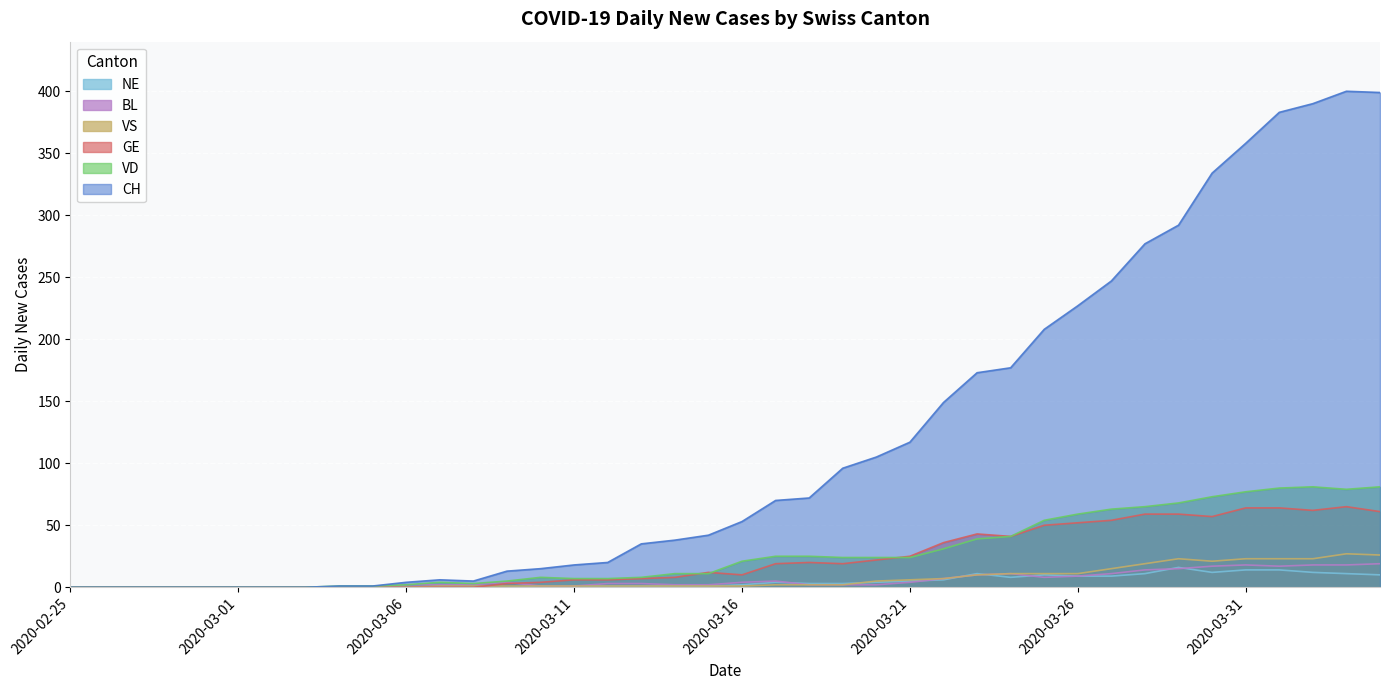

Count the number of categories in the chart.

40